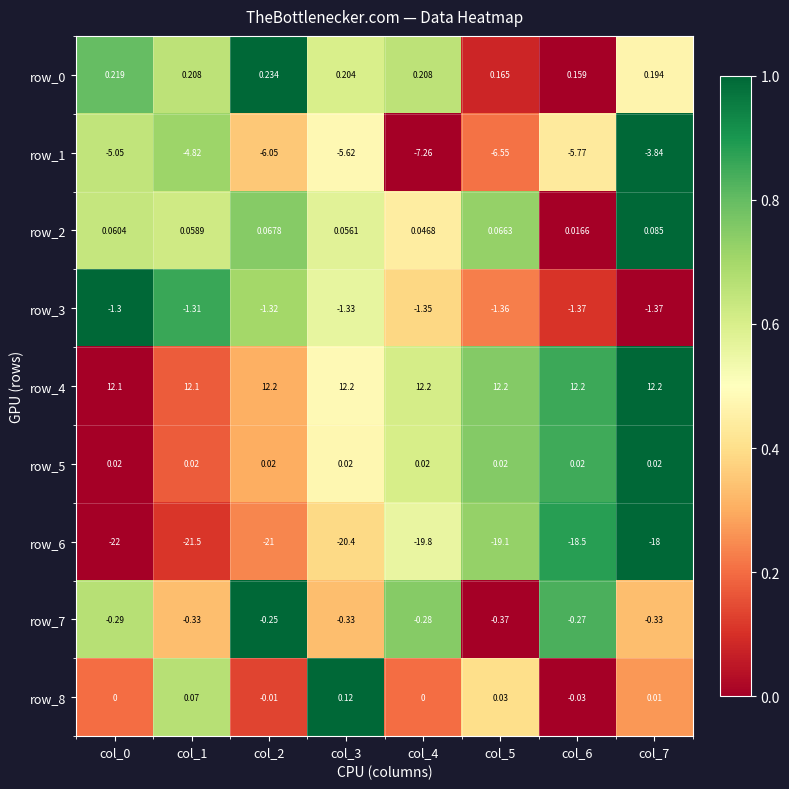

Is the value of row_2 at col_5 greater than the value of row_3 at col_5?

Yes